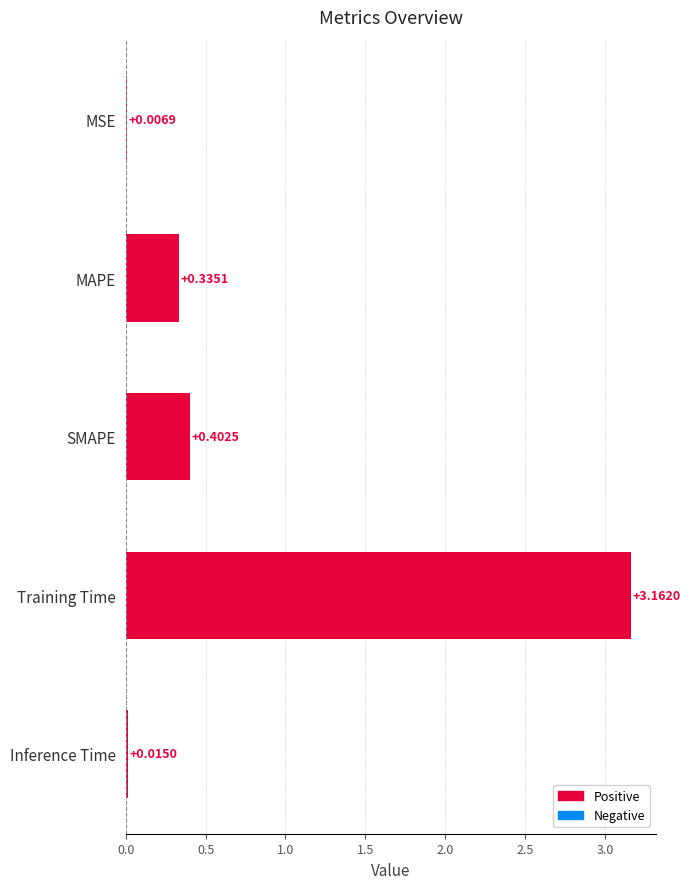

Which has a higher value, MSE or Inference Time?

Inference Time